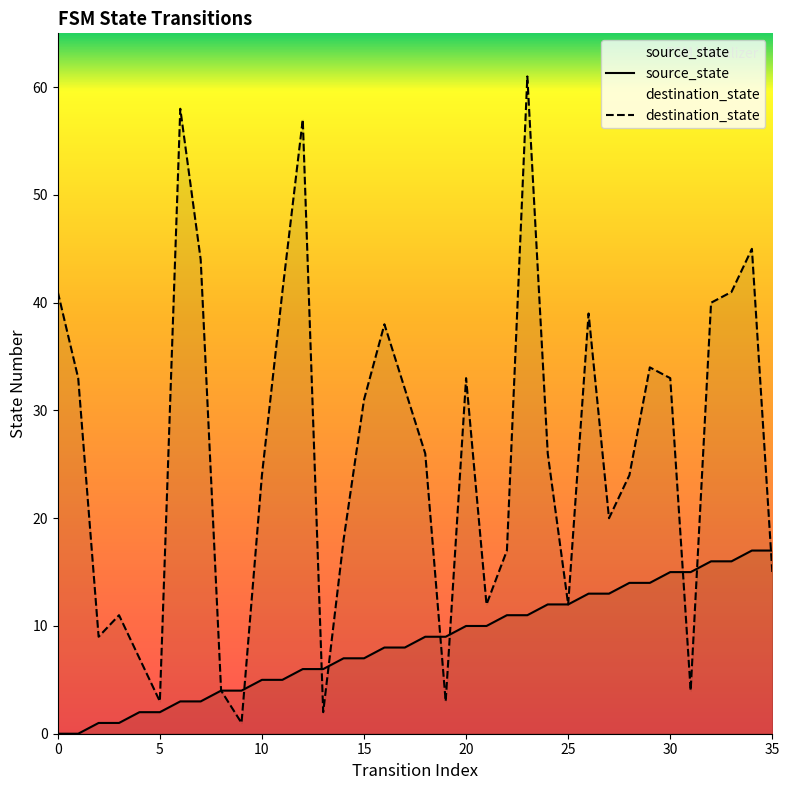

Between 8 and 27, which series saw the biggest shift?

destination_state